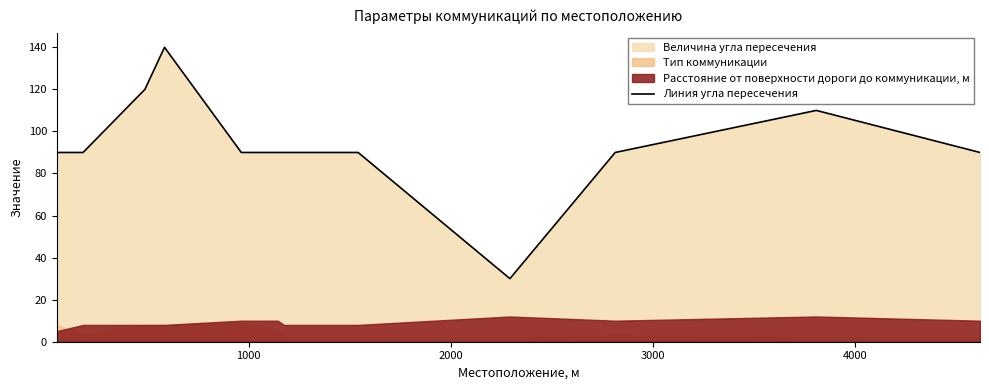

What is the maximum value for Линия угла пересечения?

140